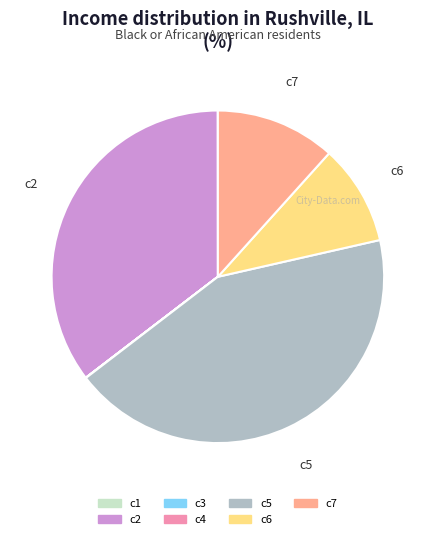

Which category has the biggest portion of the pie?

c5